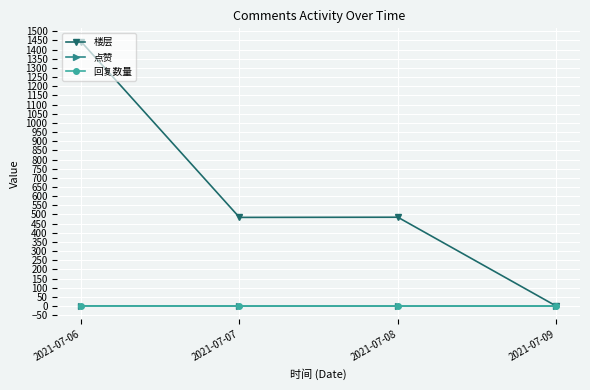

At which category is the sum across all series the highest?

2021-07-06